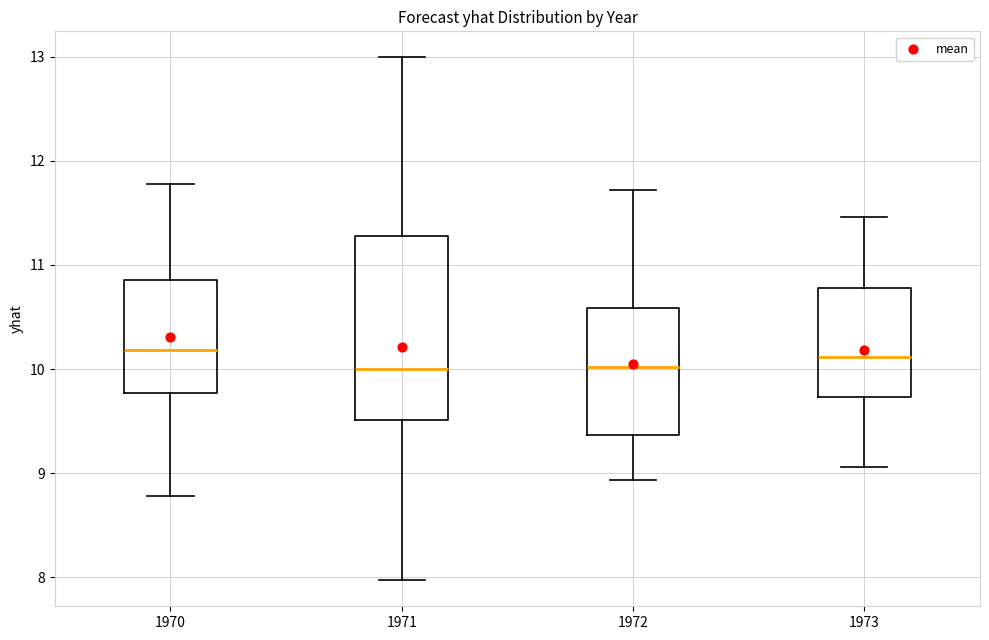

Reading left to right, read every box against the y-axis: the position of its median line, the range the box covers, and the ends of its whiskers. The values are not printed on the chart, so give them approximately, as read against the axis.

1970: median 10.2, box 9.8 to 10.9, whiskers 8.8 to 11.8
1971: median 10.0, box 9.5 to 11.3, whiskers 8.0 to 13.0
1972: median 10.0, box 9.4 to 10.6, whiskers 8.9 to 11.7
1973: median 10.1, box 9.7 to 10.8, whiskers 9.1 to 11.5